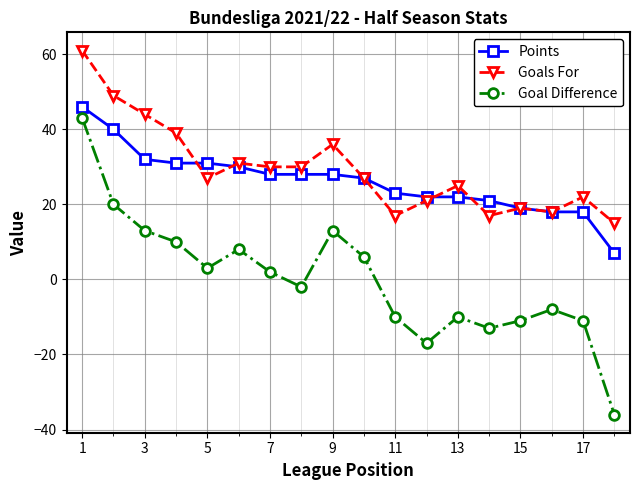

Which series has the largest total across all categories?

Goals For